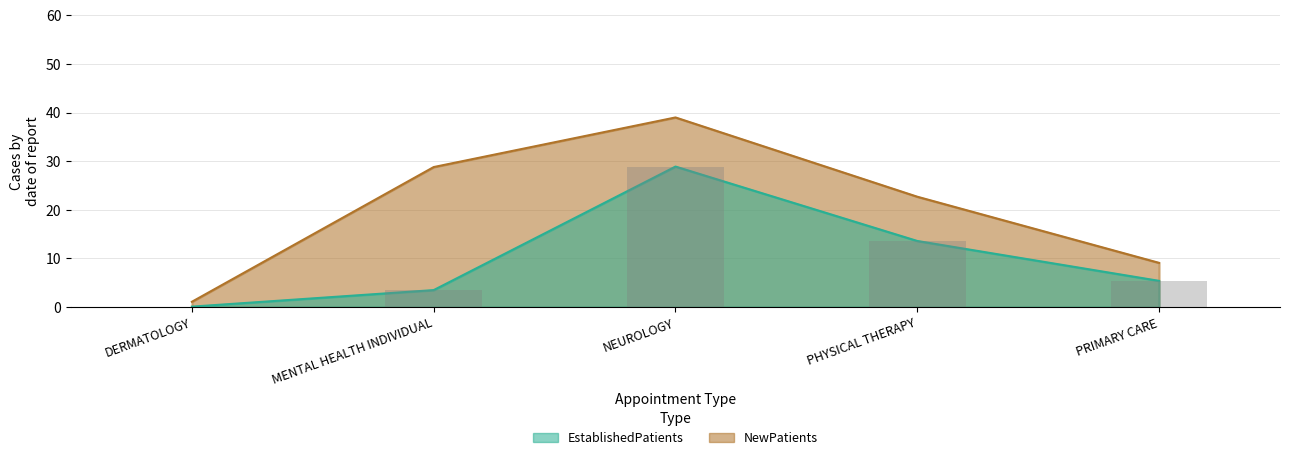

Rank the categories by EstablishedPatients value from highest to lowest.

NEUROLOGY, PHYSICAL THERAPY, PRIMARY CARE, MENTAL HEALTH INDIVIDUAL, DERMATOLOGY